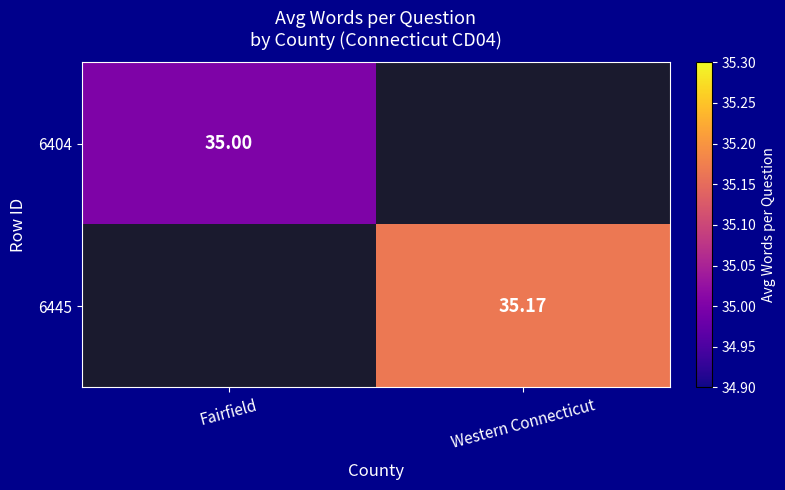

The 6445 series shows 35.2 at Western Connecticut. True or false?

True